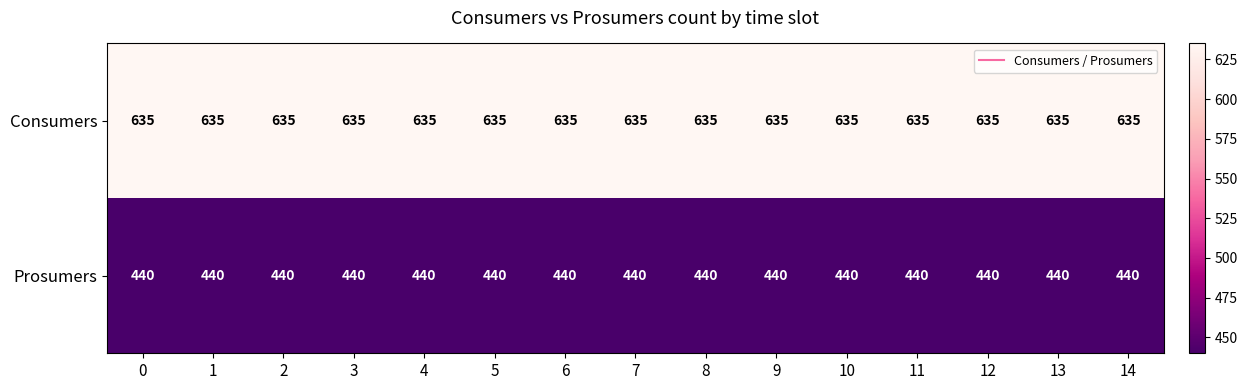

What is the average value of the Prosumers series?

440